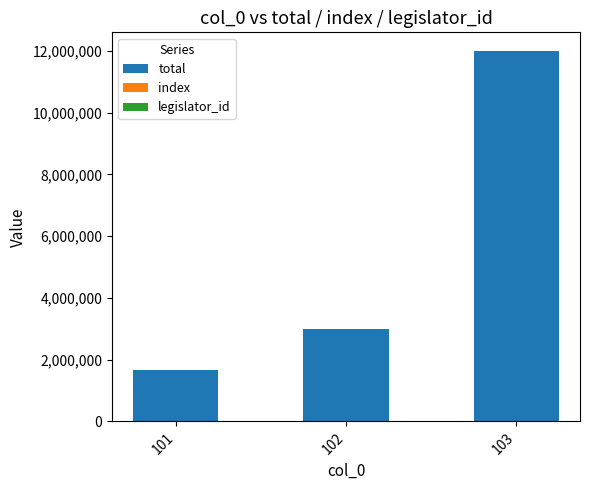

Which series has the largest total across all categories?

total